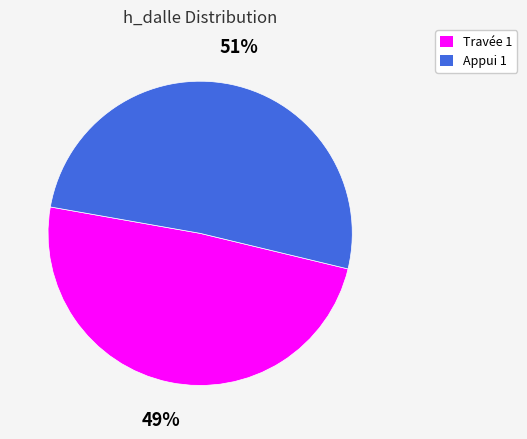

Is the sum of Appui 1 and Travée 1 greater than half?

Yes